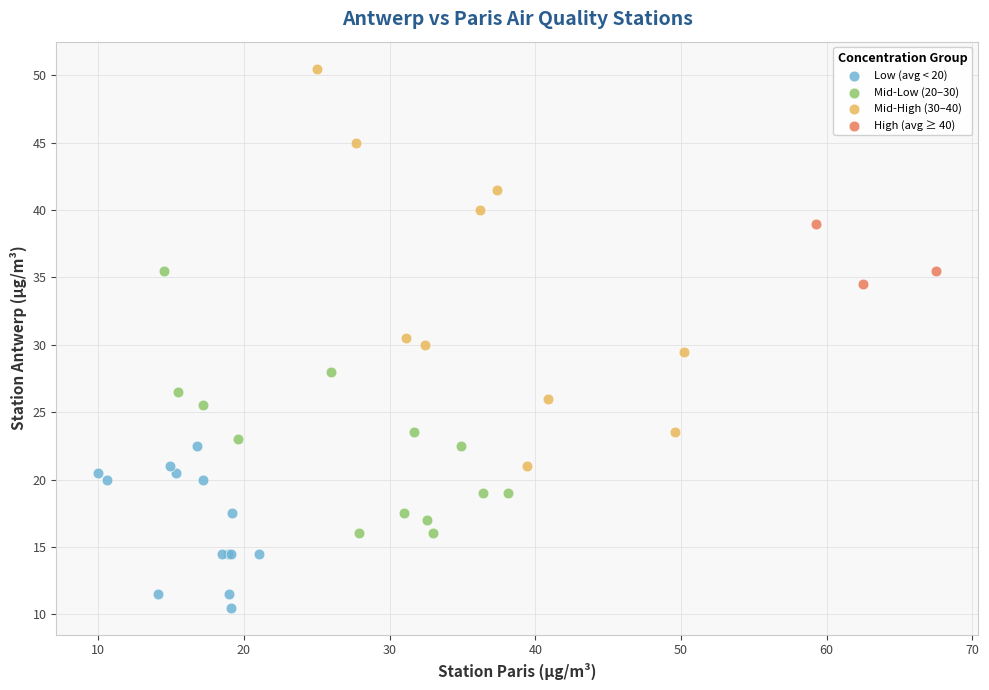

Which series has the largest Y range (max minus min)?

Mid-High (30–40)